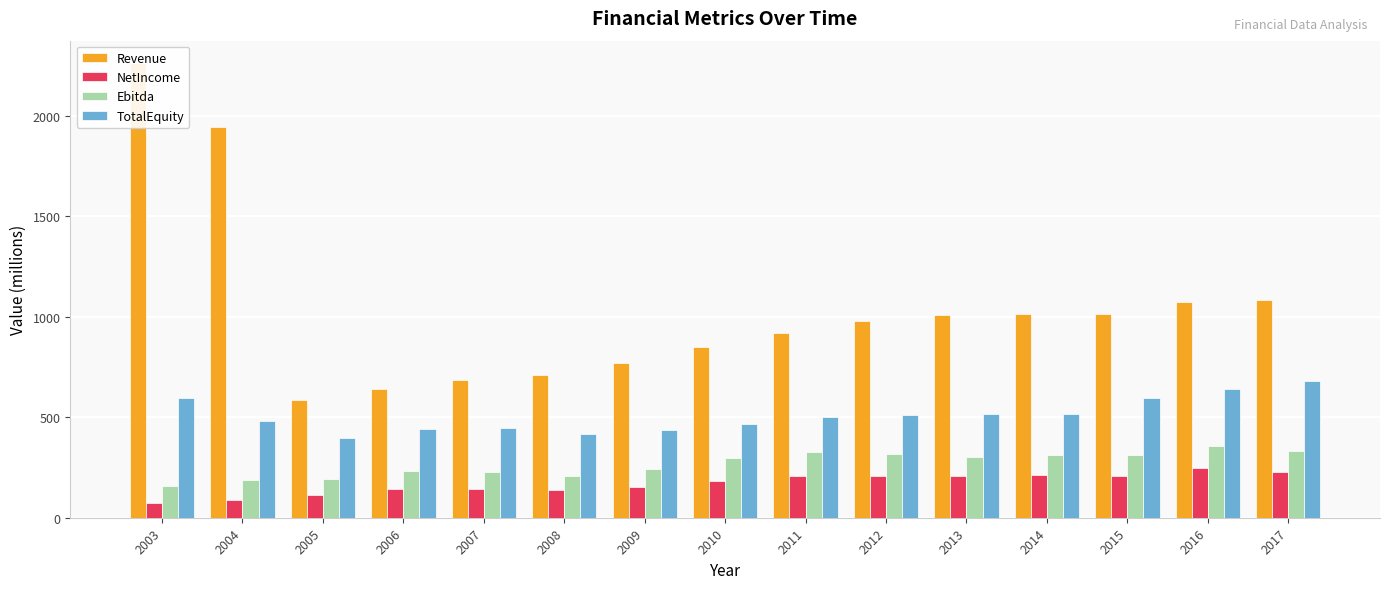

Between 2007 and 2009, which series saw the biggest shift?

Revenue